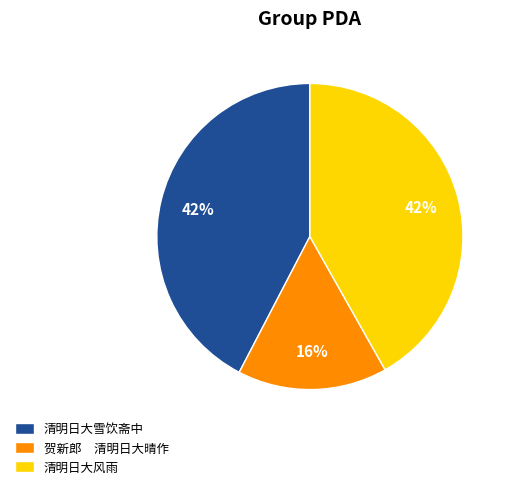

What is the ratio of the value at 贺新郎 清明日大晴作 to the value at 清明日大雪饮斋中?

0.4